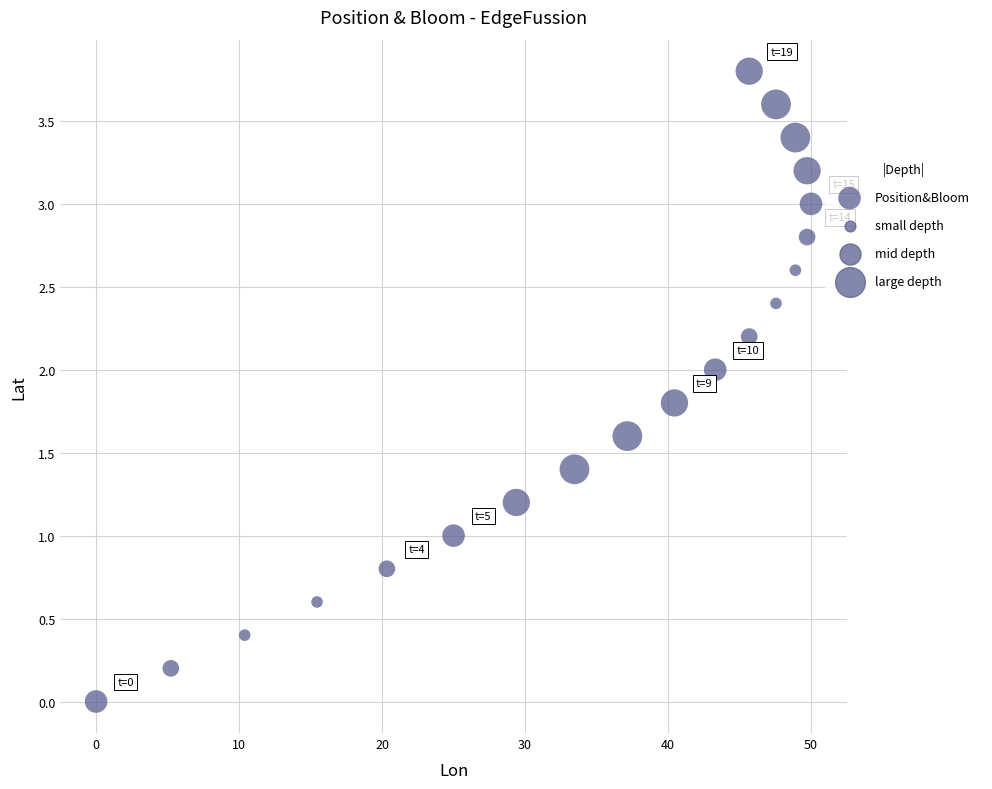

What is the range of X values (max minus min)?

50.0